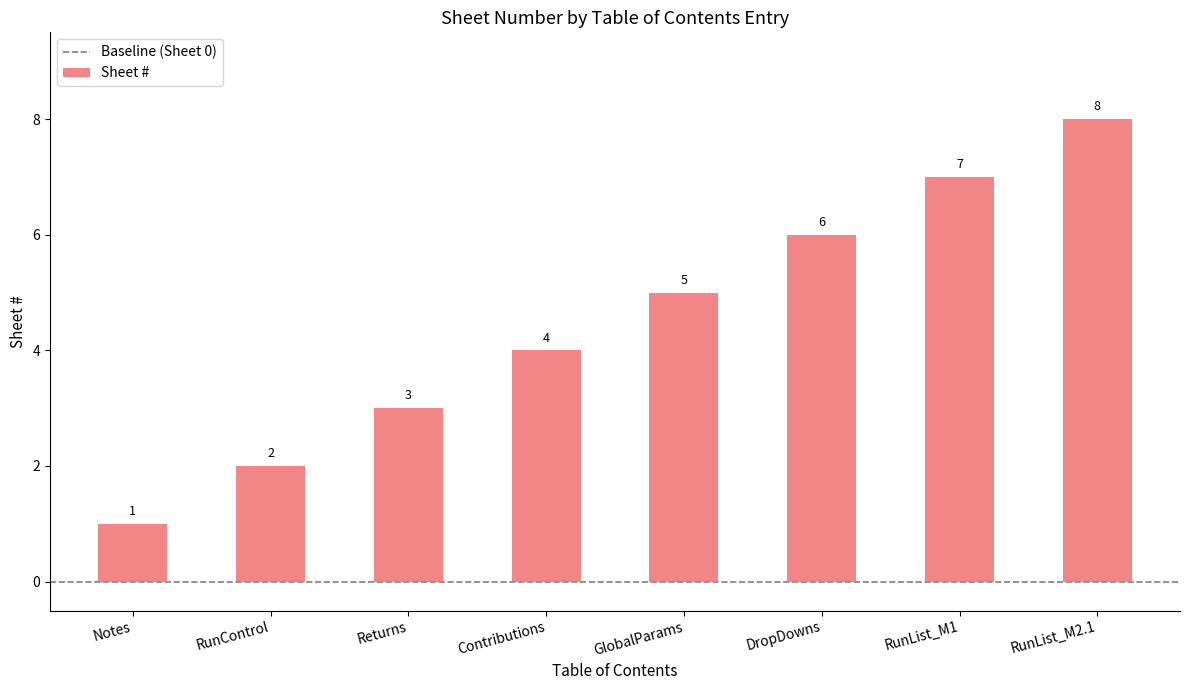

What is the label of the 1st bar from the left?

Notes